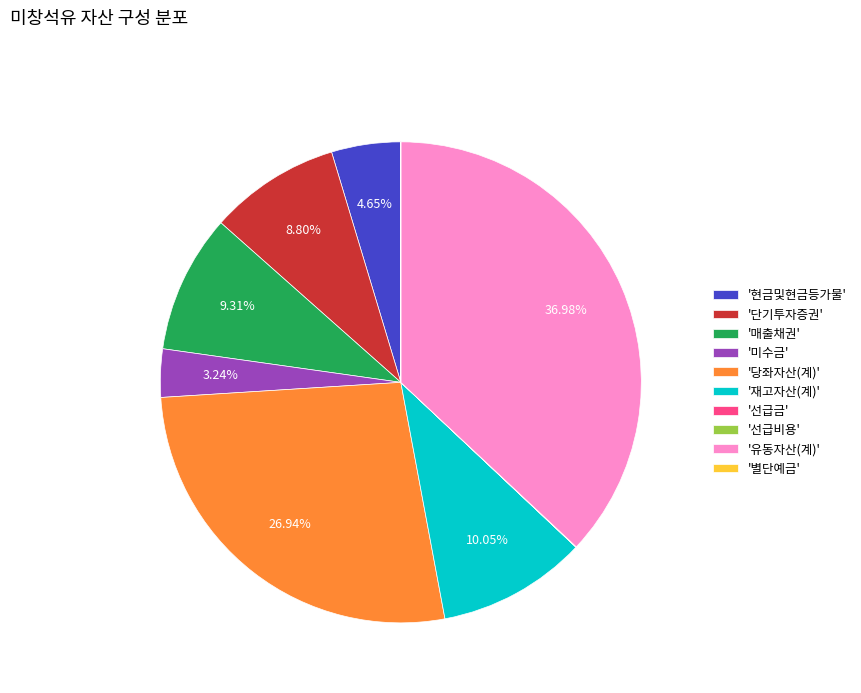

Does any single category account for the majority?

No